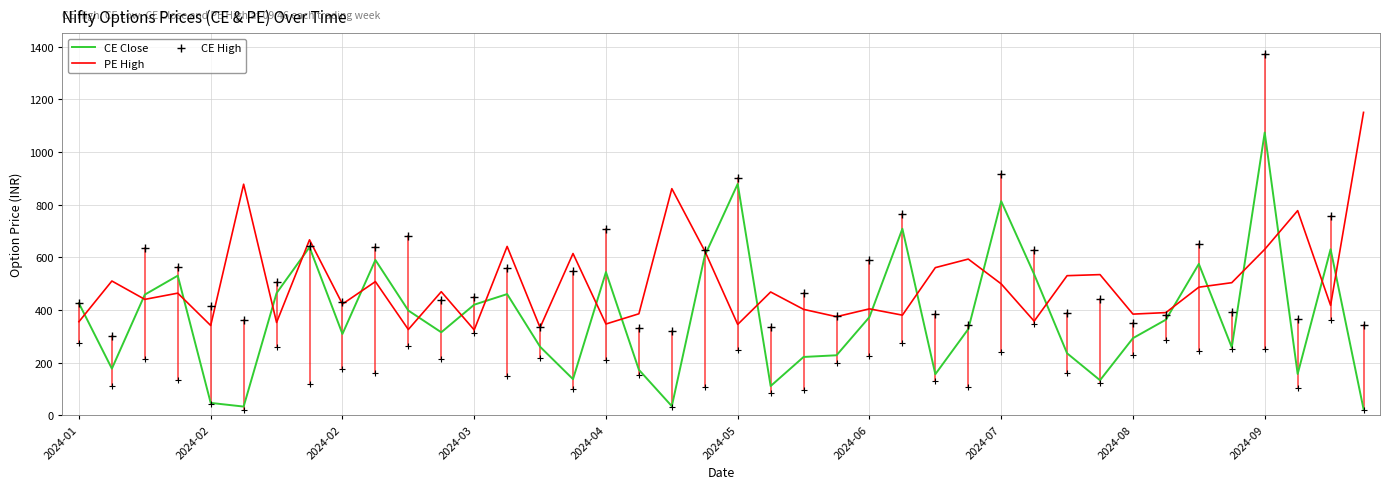

What are all the series names shown in the legend?

CE Close, PE High, CE High